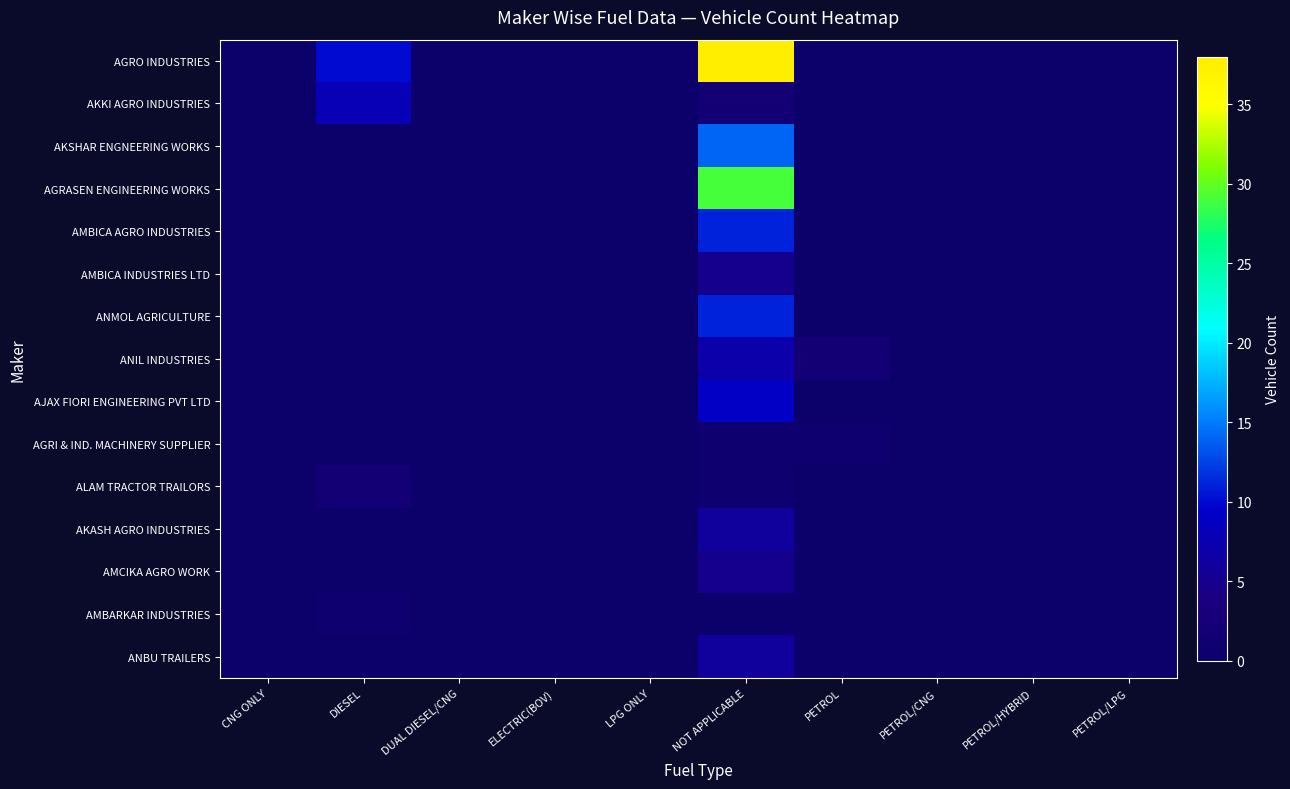

Between CNG ONLY and PETROL, which series saw the biggest shift?

ANIL INDUSTRIES